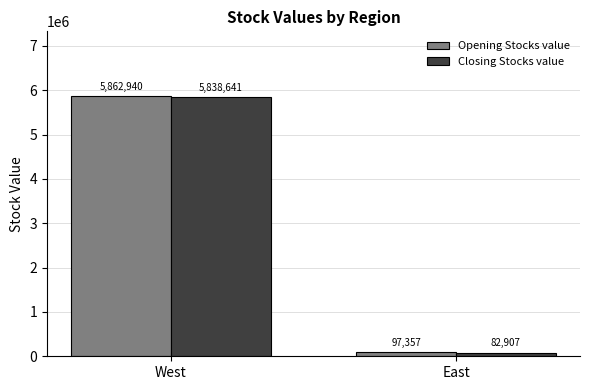

Reading left to right, what are all the values shown in this chart?

Opening Stocks value: 5862940	97357
Closing Stocks value: 5838641	82907